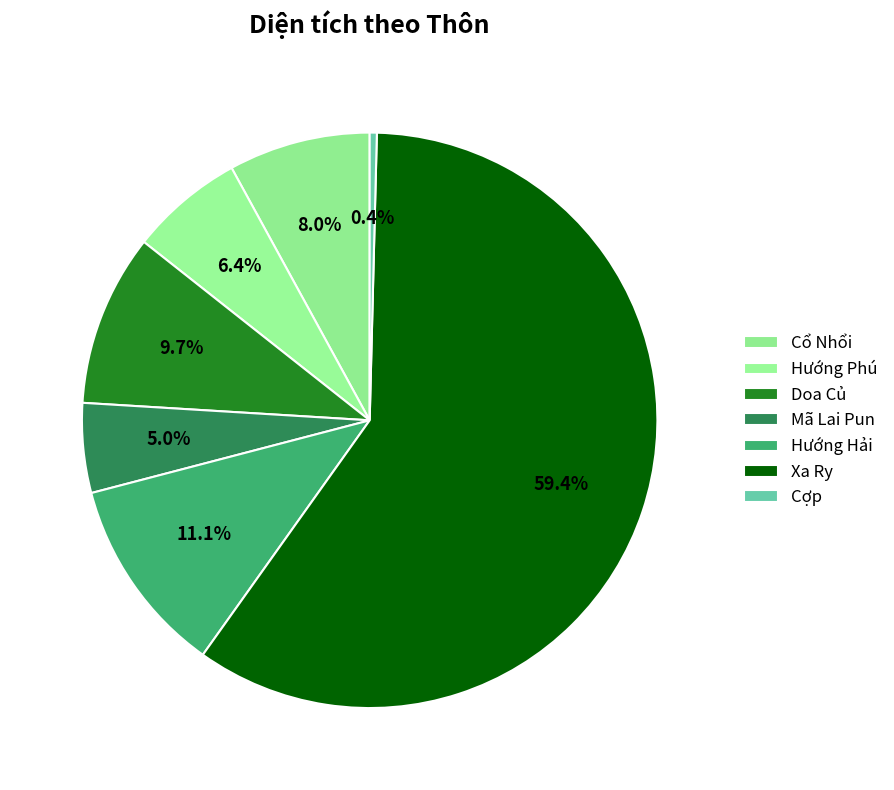

Which has a higher value, Hướng Hải or Mã Lai Pun?

Hướng Hải